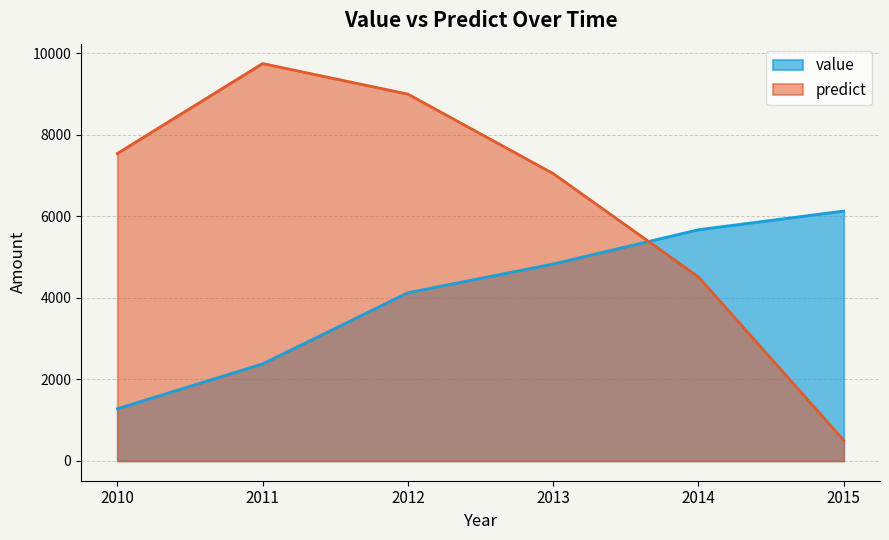

How many intersections are there between value and predict?

1